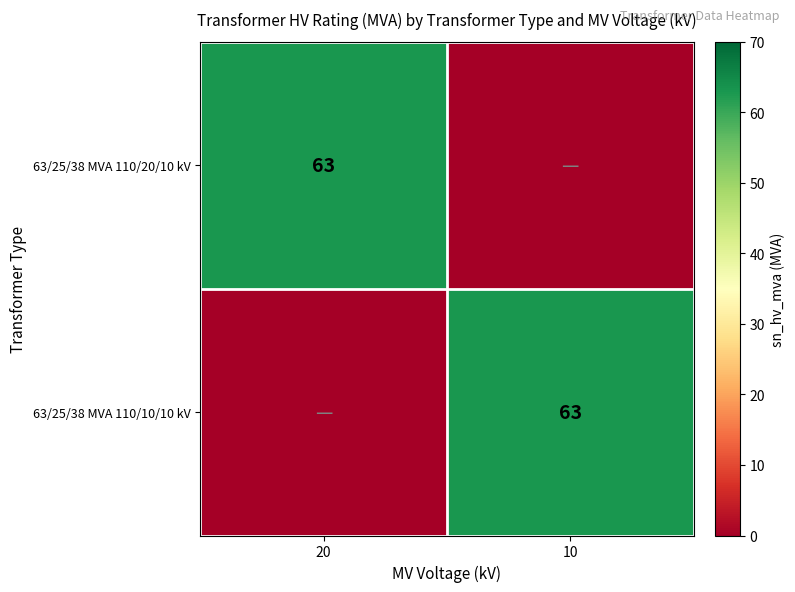

The value of 63/25/38 MVA 110/20/10 kV at 20 is 15. True or false?

False